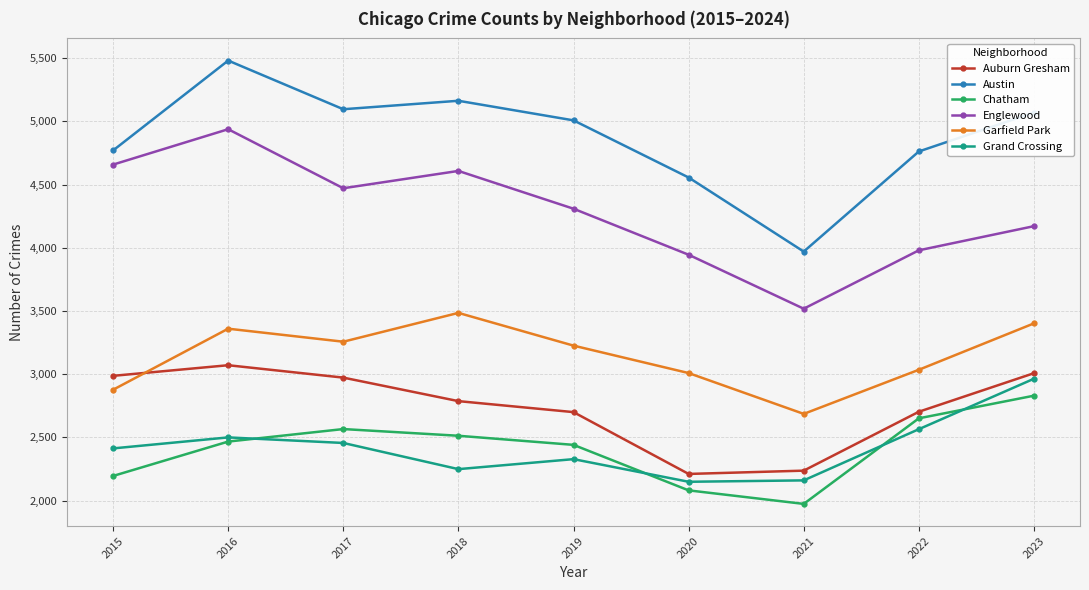

True or false: Englewood has more than 0 interior local peaks.

True